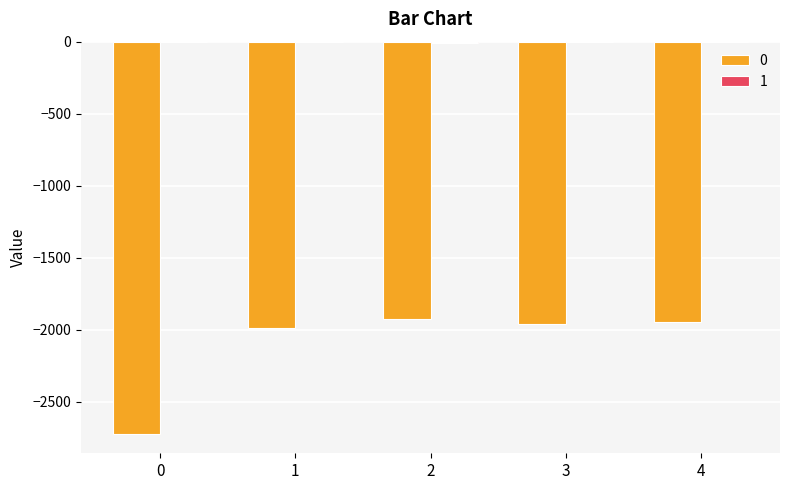

Is it true that 0 equals -2722 at 0?

True